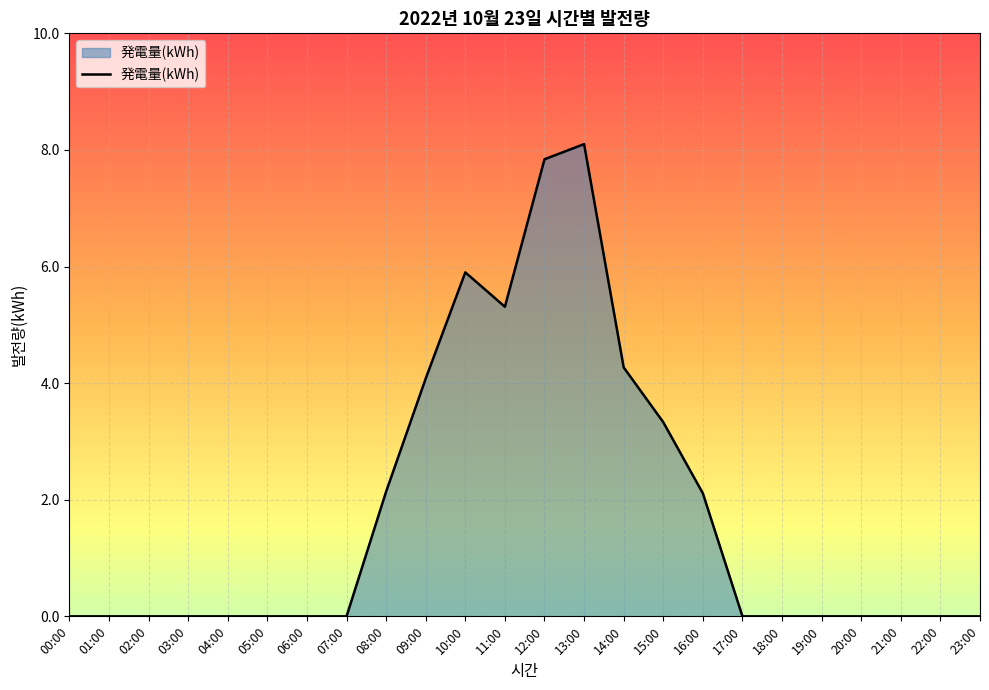

Reading left to right, transcribe all the data shown in this chart.

00:00=0.0	01:00=0.0	02:00=0.0	03:00=0.0	04:00=0.0	05:00=0.0	06:00=0.0	07:00=0.0	08:00=2.1	09:00=4.1	10:00=5.9	11:00=5.3	12:00=7.8	13:00=8.1	14:00=4.3	15:00=3.3	16:00=2.1	17:00=0.0	18:00=0.0	19:00=0.0	20:00=0.0	21:00=0.0	22:00=0.0	23:00=0.0